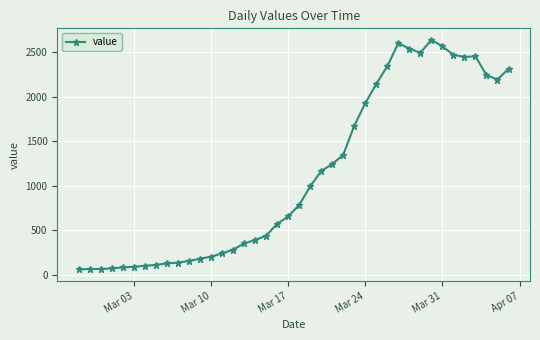

What is the smallest value displayed?

61